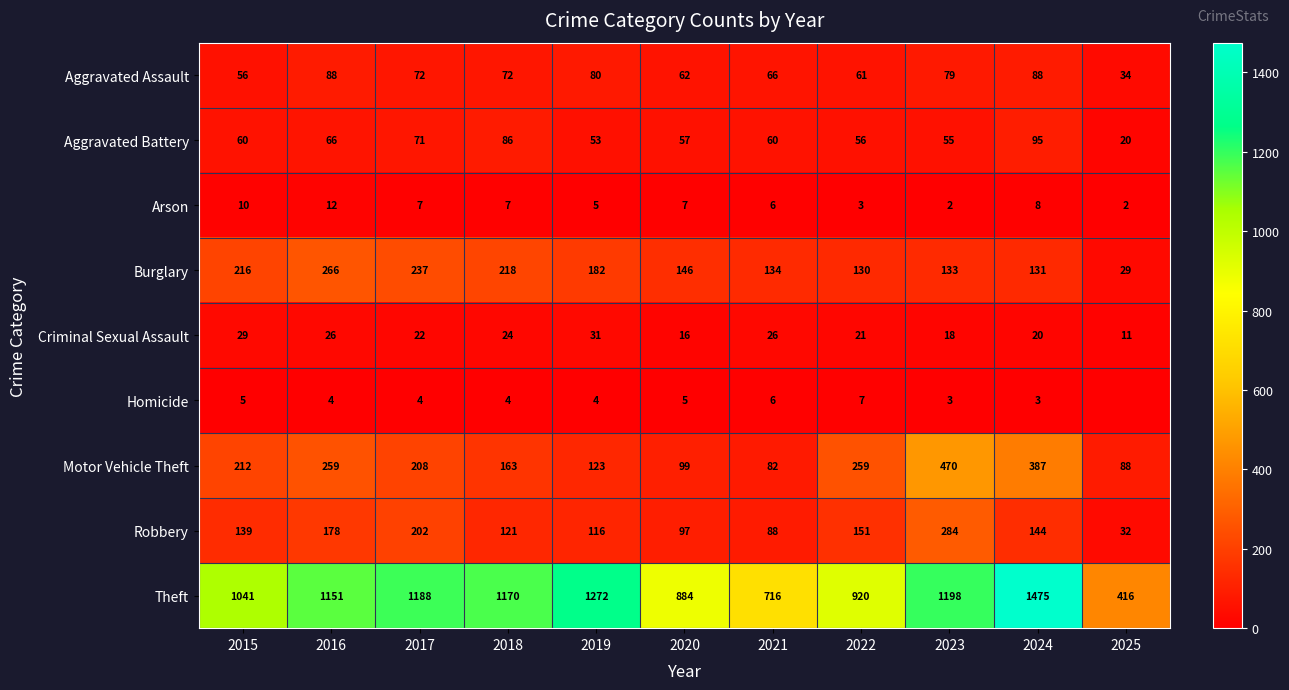

True or false: Theft has a value of 613 at 2018.

False